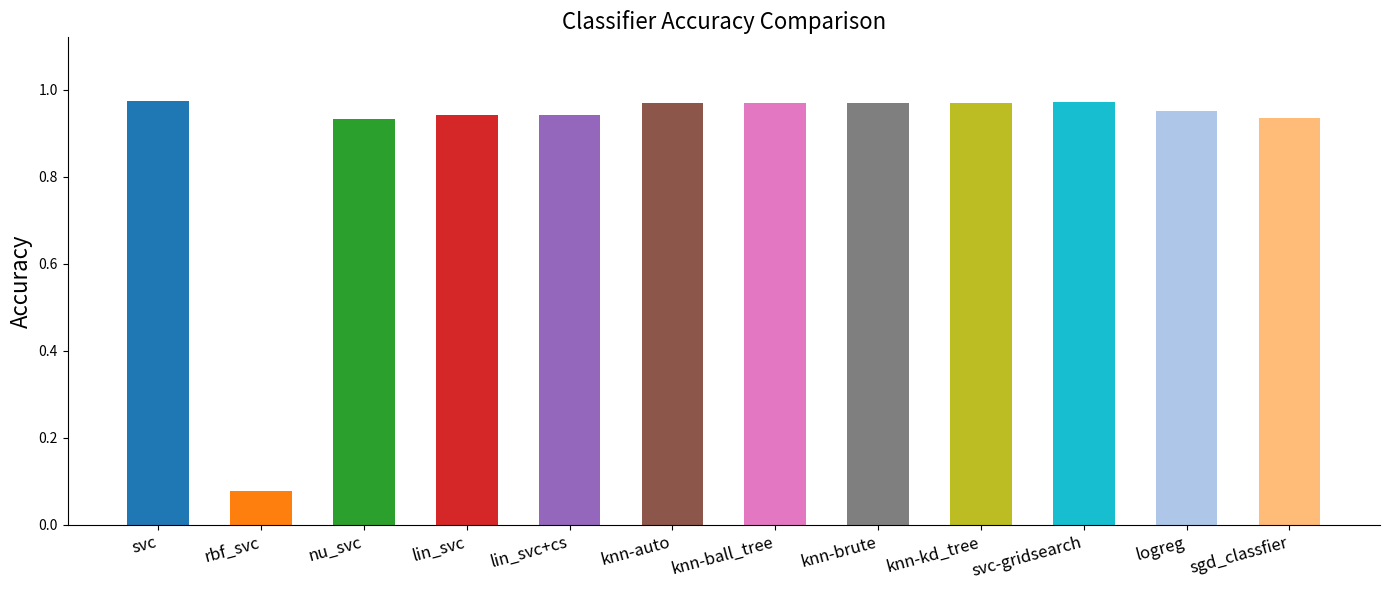

What position from the left is lin_svc+cs?

5